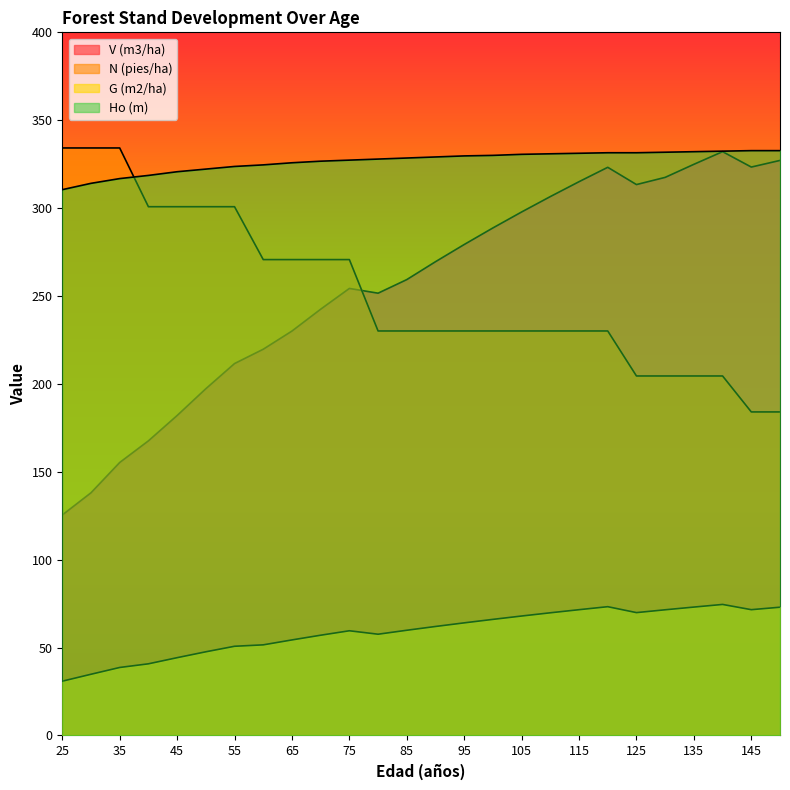

Reading left to right, transcribe all the data shown in this chart.

V (m3/ha): 125.4	138.1	155.3	167.6	182.0	197.3	211.6	219.7	230.1	242.5	254.3	251.6	259.3	269.5	279.3	288.7	297.8	306.6	315.0	323.2	313.4	317.5	324.9	332.1	323.4	327.1
N (pies/ha): 334.2	334.2	334.2	300.8	300.8	300.8	300.8	270.7	270.7	270.7	270.7	230.1	230.1	230.1	230.1	230.1	230.1	230.1	230.1	230.1	204.5	204.5	204.5	204.5	184.1	184.1
G (m2/ha): 30.9	34.8	38.7	40.8	44.3	47.6	50.8	51.6	54.4	57.0	59.6	57.6	59.9	62.0	64.1	66.0	68.0	69.8	71.6	73.3	69.9	71.5	73.0	74.5	71.6	73.0
Ho (m): 310.5	314.1	316.8	318.6	320.7	322.2	323.7	324.6	325.8	326.7	327.3	327.9	328.5	329.1	329.7	330.0	330.6	330.9	331.2	331.5	331.5	331.8	332.1	332.4	332.7	332.7